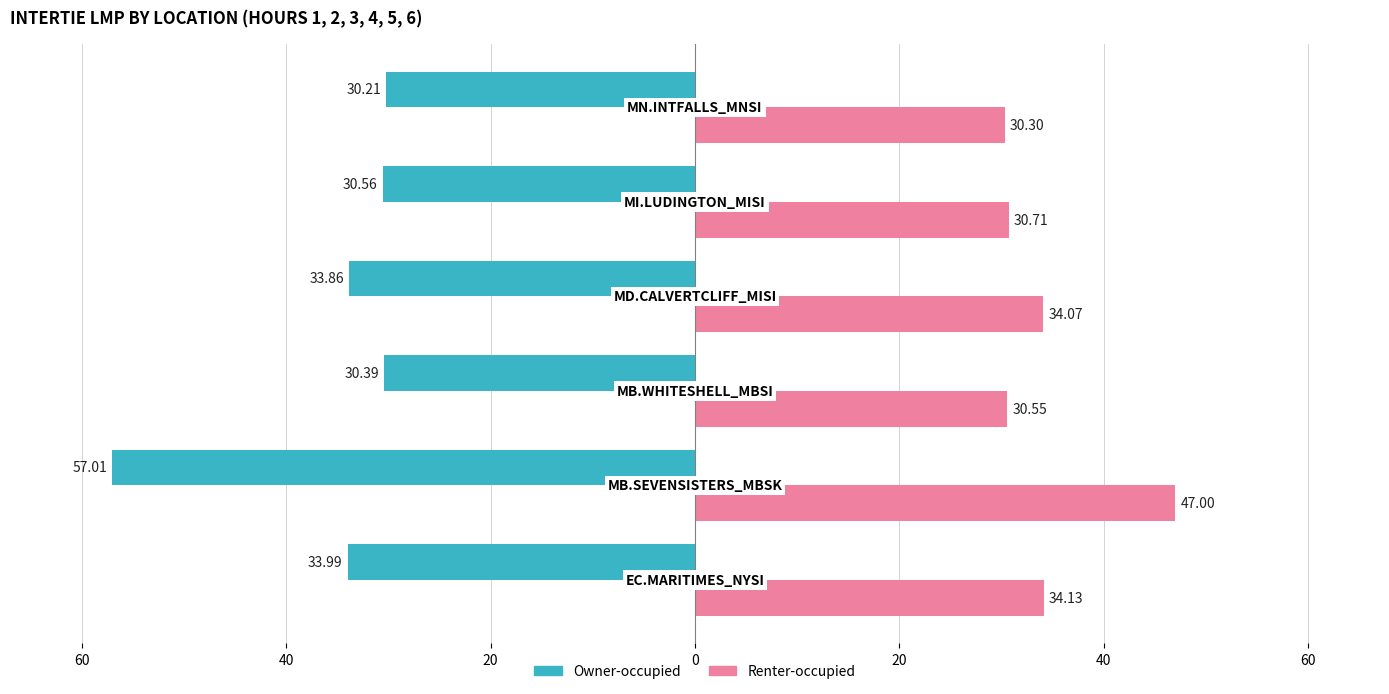

What are all the series names shown in the legend?

Owner-occupied, Renter-occupied